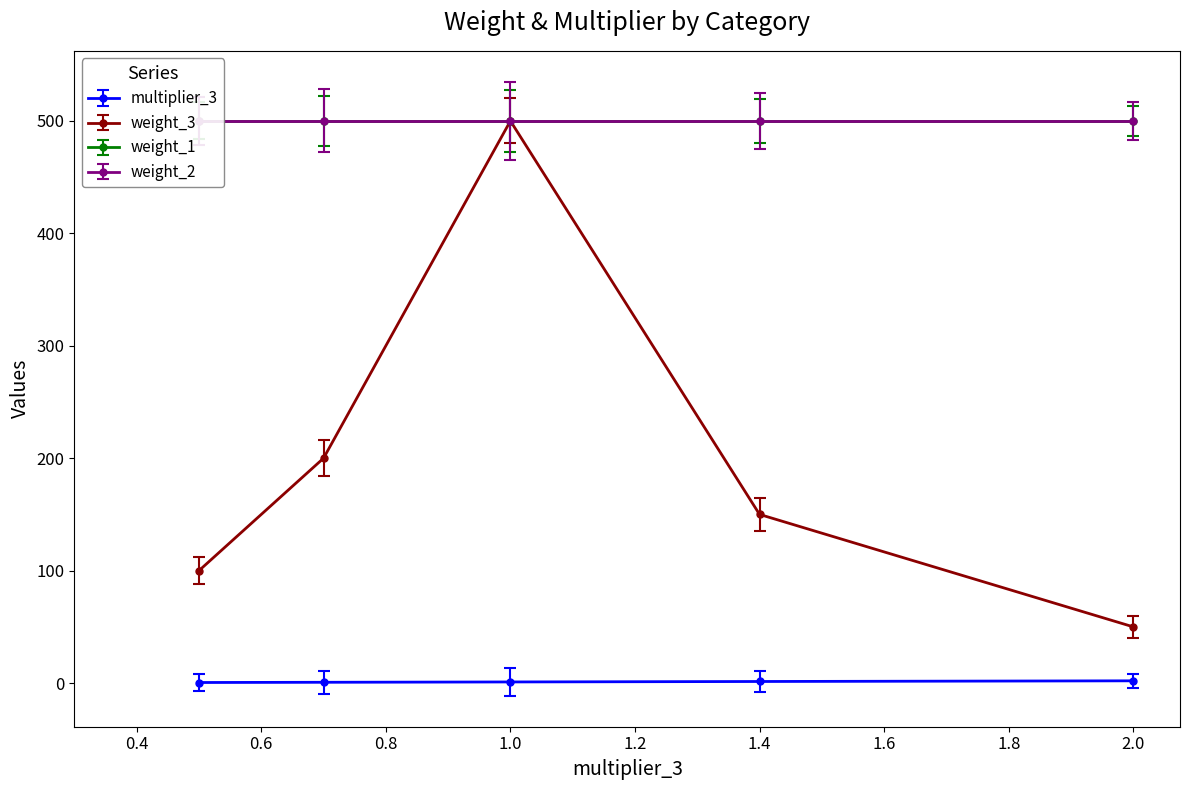

What value does the multiplier_3 series have at 0.5?

0.5